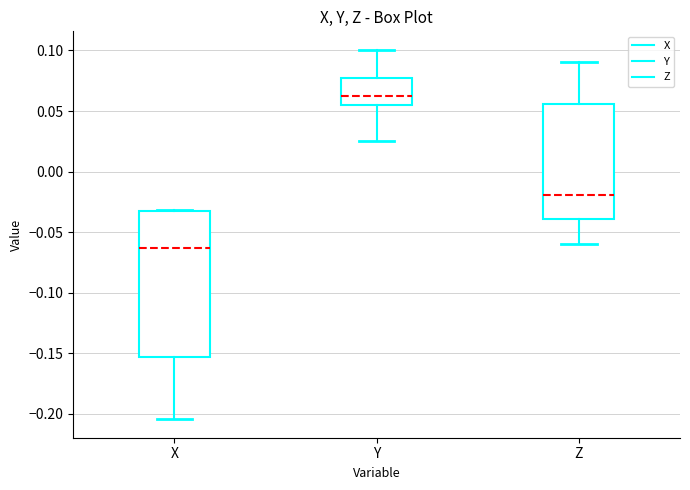

Which box has the lowest median line?

X